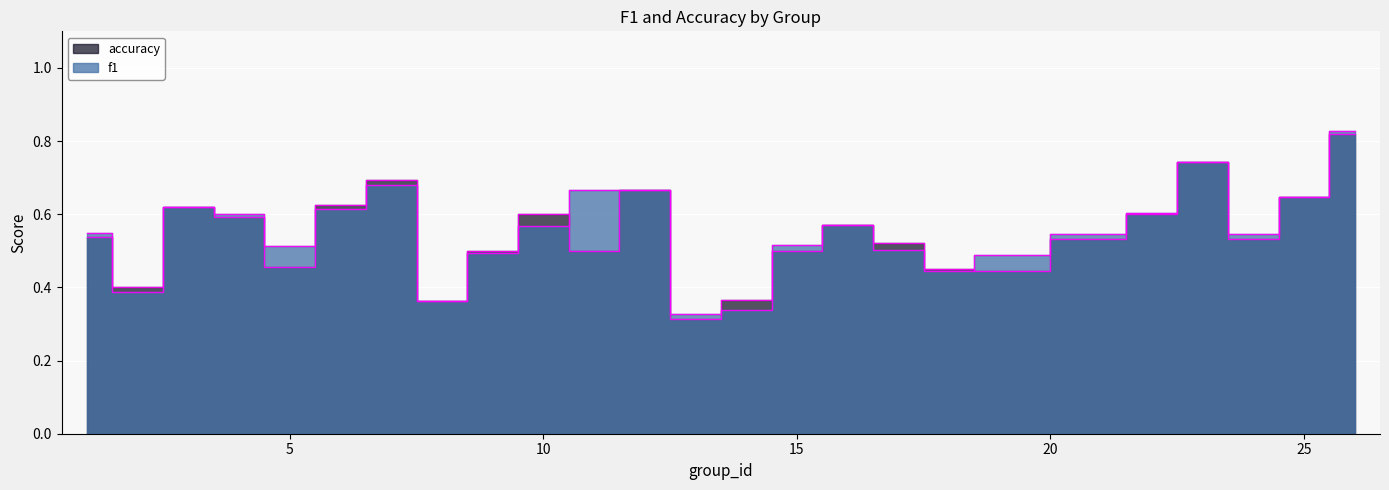

The accuracy series shows 0.6 at 16. True or false?

True